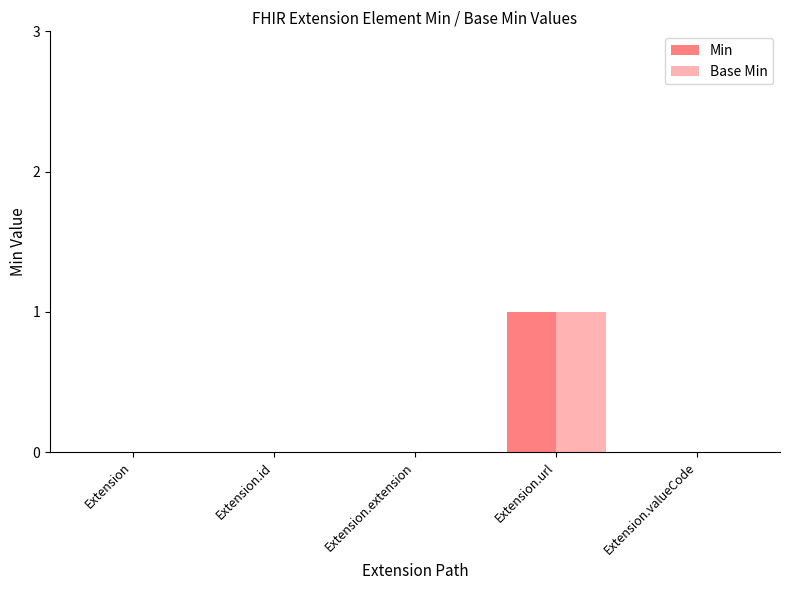

Reading right to left, what are all the values shown in this chart?

Min: Extension.valueCode=0	Extension.url=1	Extension.extension=0	Extension.id=0	Extension=0
Base Min: Extension.valueCode=0	Extension.url=1	Extension.extension=0	Extension.id=0	Extension=0